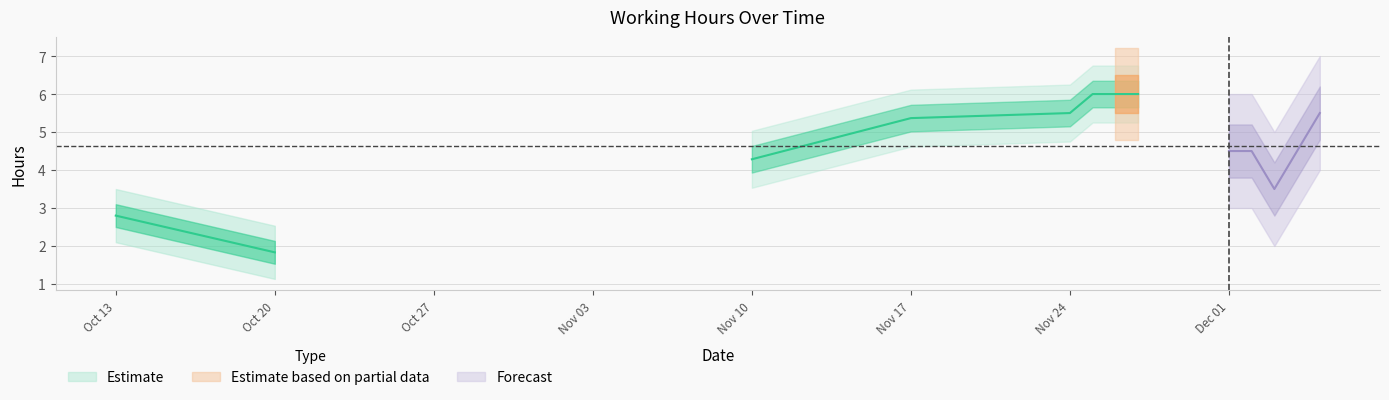

Count the number of categories in the chart.

13